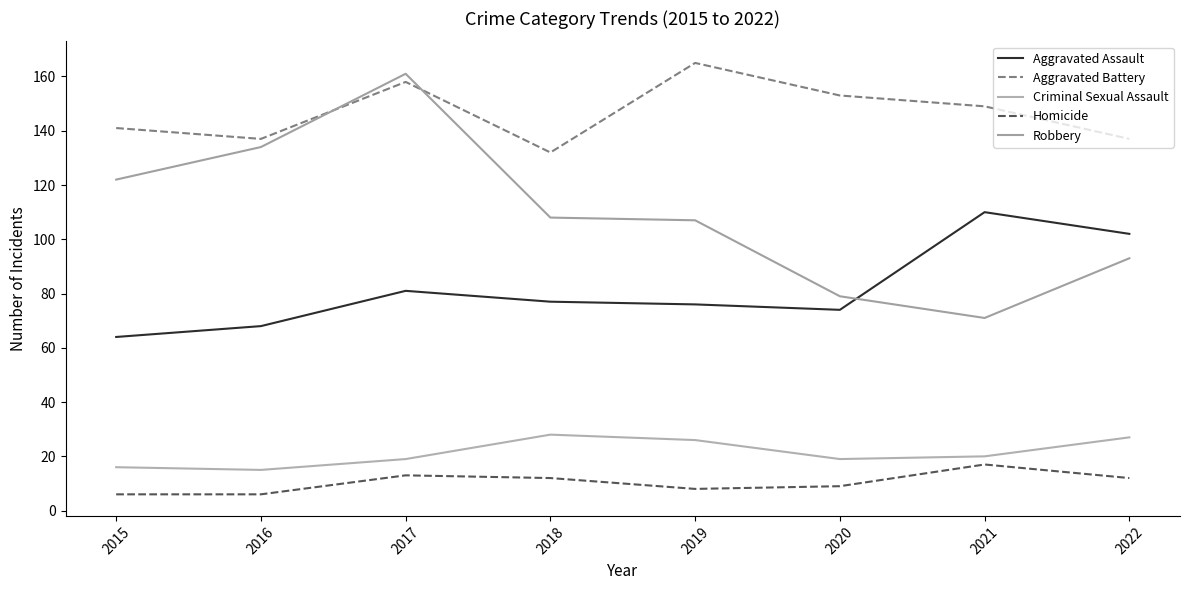

What is the lowest value of the Aggravated Assault series?

64